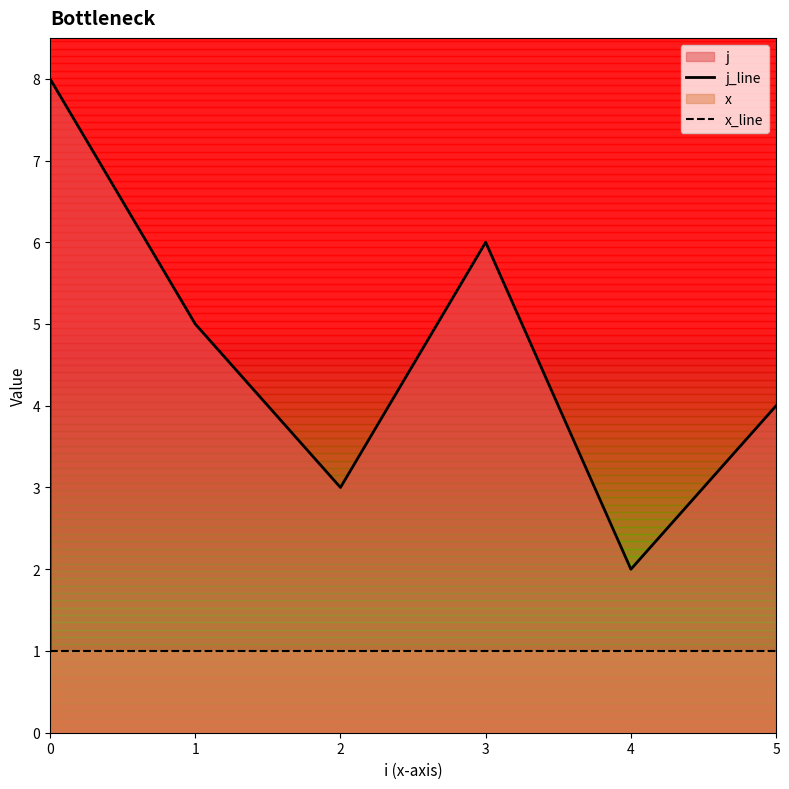

The x_line series shows 2 at 0. True or false?

False